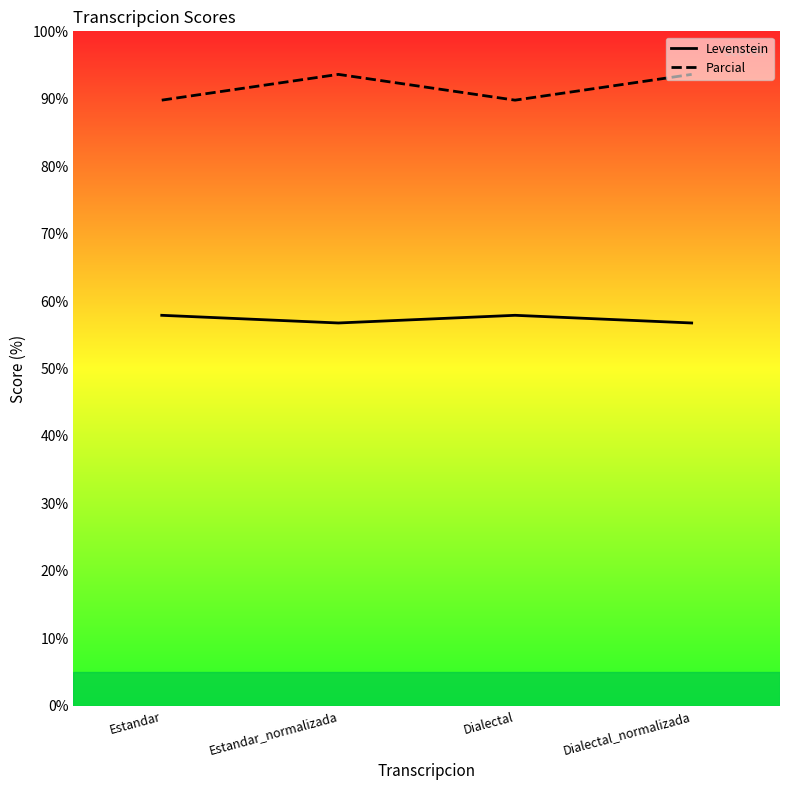

What is the minimum value shown in the chart?

56.8